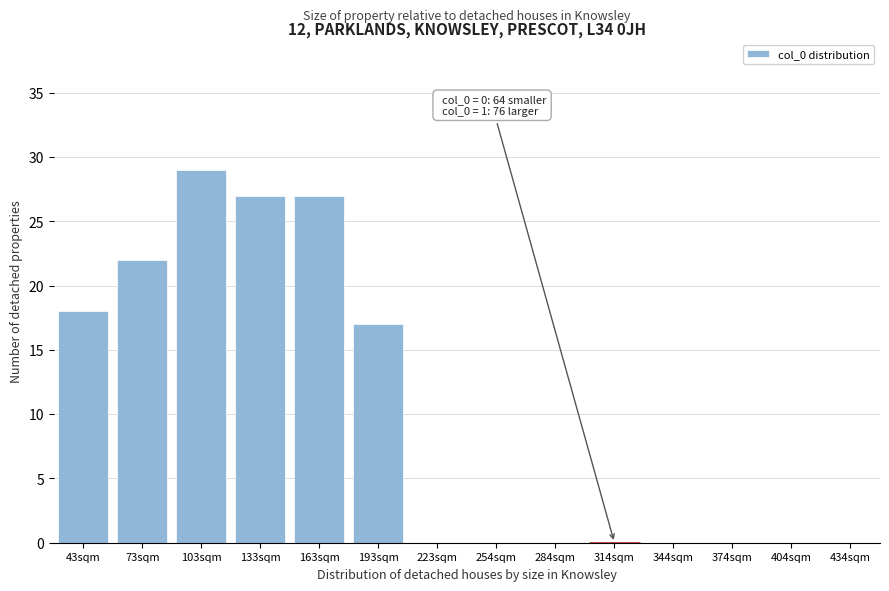

Reading left to right, what are all the values shown in this chart?

43sqm=18	73sqm=22	103sqm=29	133sqm=27	163sqm=27	193sqm=17	223sqm=0	254sqm=0	284sqm=0	314sqm=0	344sqm=0	374sqm=0	404sqm=0	434sqm=0